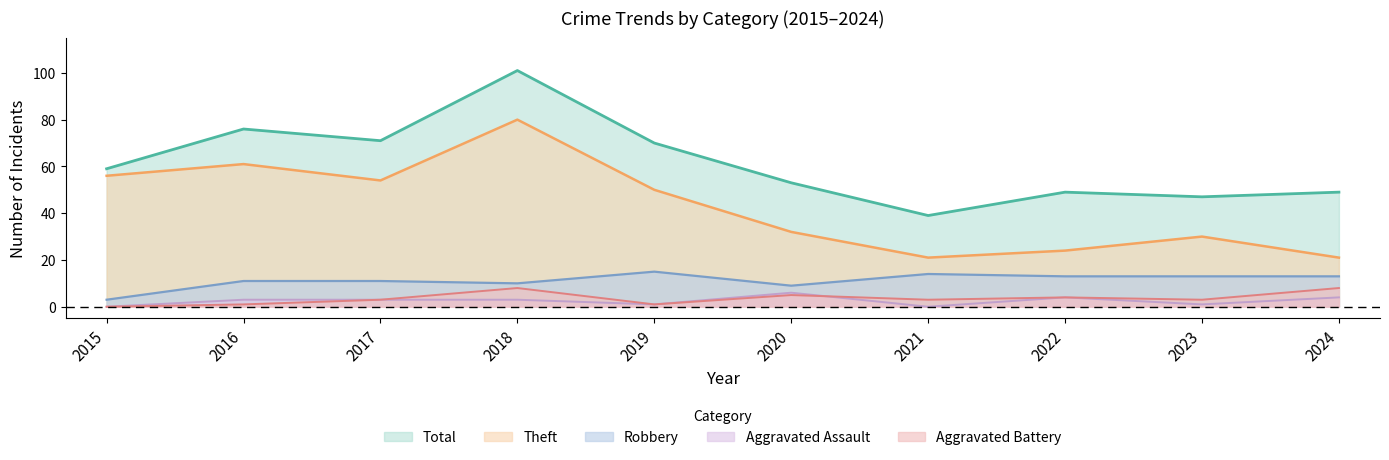

What is the value of the Total point at the 10th from the left?

49